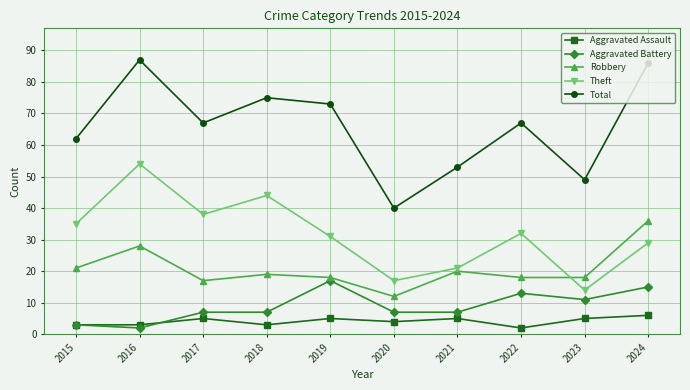

Does the chart display data point markers on the line(s)?

Yes